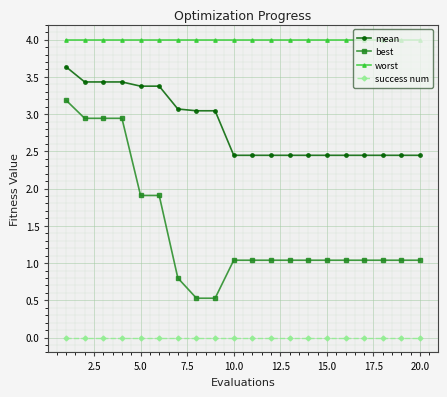

What is the value of the mean point at the 1st from the left?

3.6